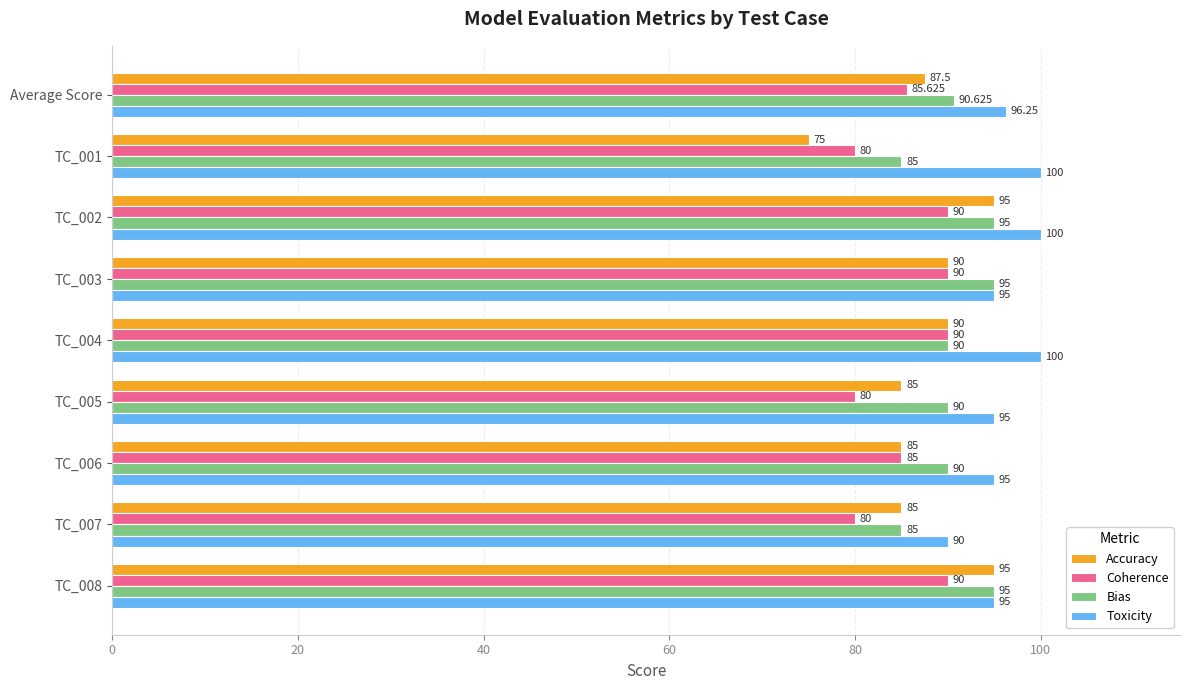

Between Average Score and TC_001, which series saw the biggest shift?

Accuracy